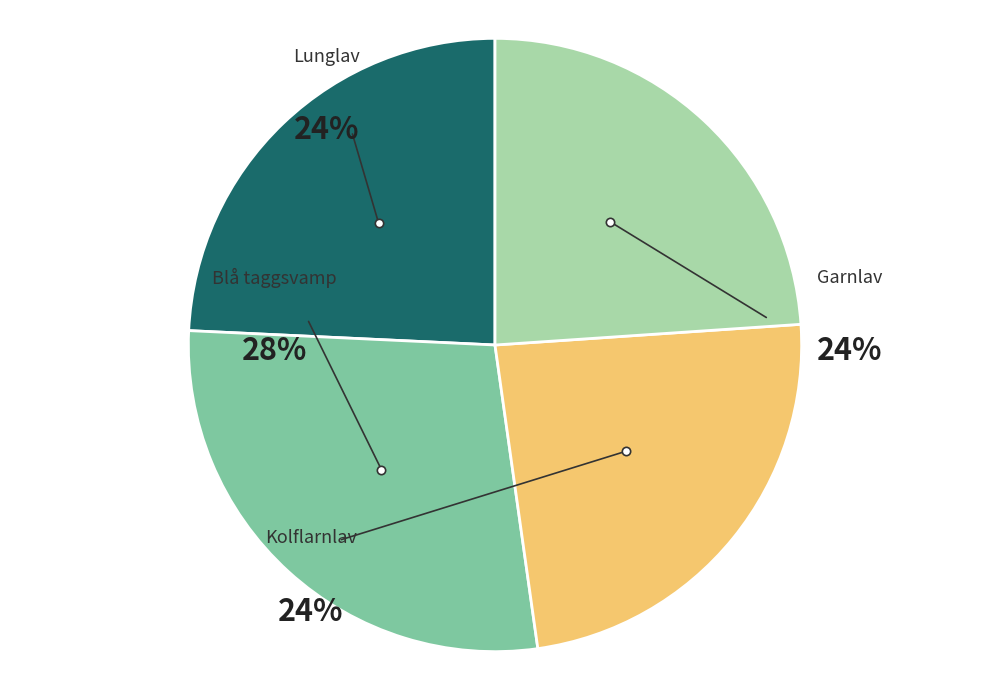

Is it true that Blå taggsvamp is 28% of the pie?

True